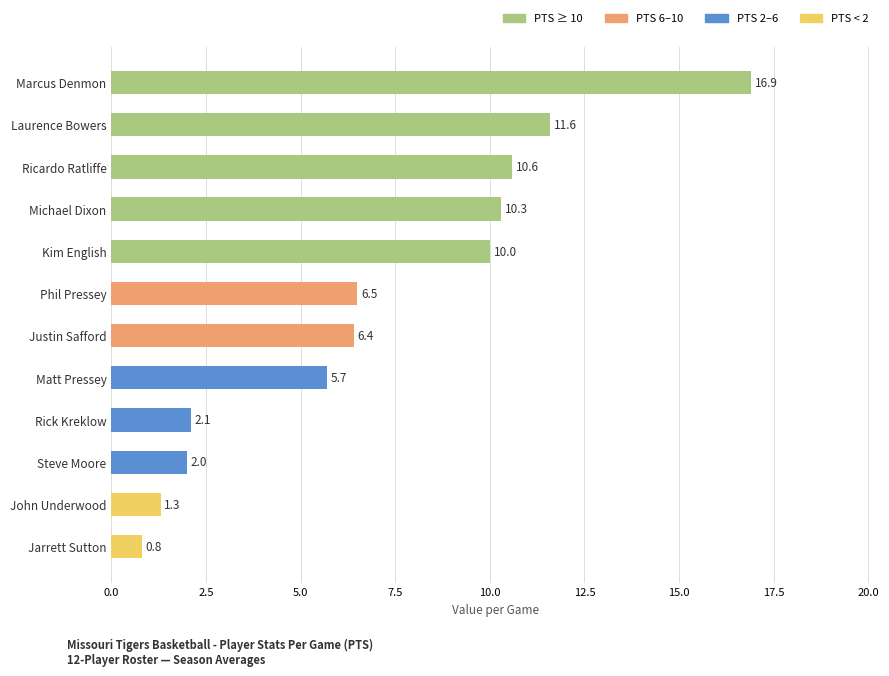

The value at Steve Moore is 2.7. True or false?

False